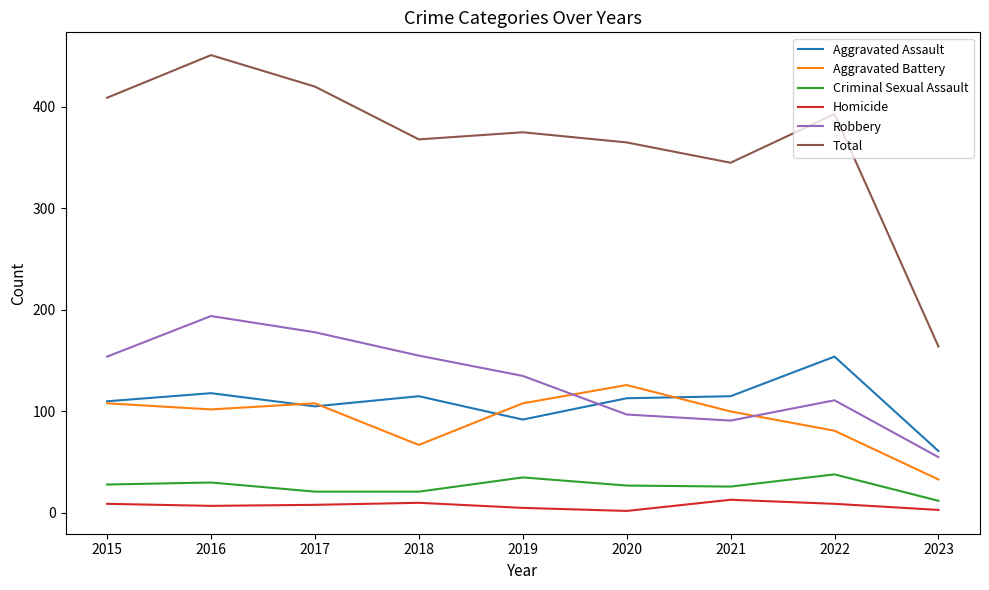

What is the difference between the maximum and minimum values in the Robbery series?

139